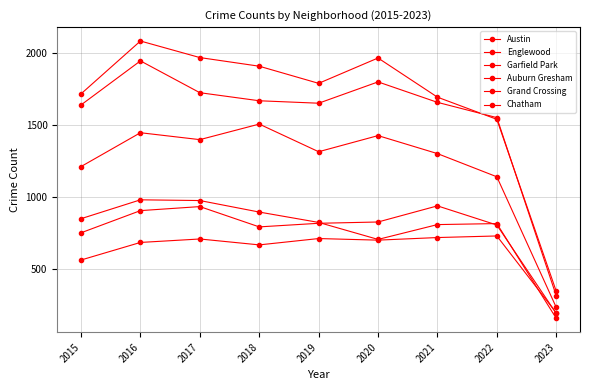

Reading left to right, extract all data points from this chart.

Austin: 1719	2086	1971	1911	1792	1968	1696	1542	348
Englewood: 1642	1948	1727	1671	1654	1802	1660	1554	317
Garfield Park: 1214	1449	1401	1509	1317	1429	1304	1143	236
Auburn Gresham: 852	983	978	898	826	708	811	818	160
Grand Crossing: 754	908	936	795	820	829	941	808	194
Chatham: 565	687	711	670	714	703	721	732	198